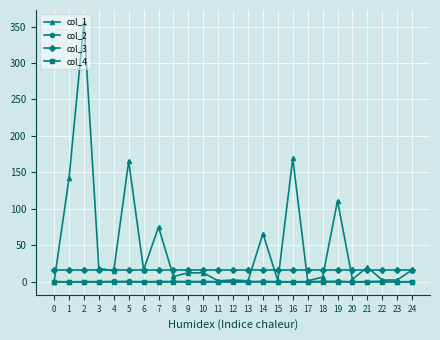

What are all the series names shown in the legend?

col_1, col_2, col_3, col_4